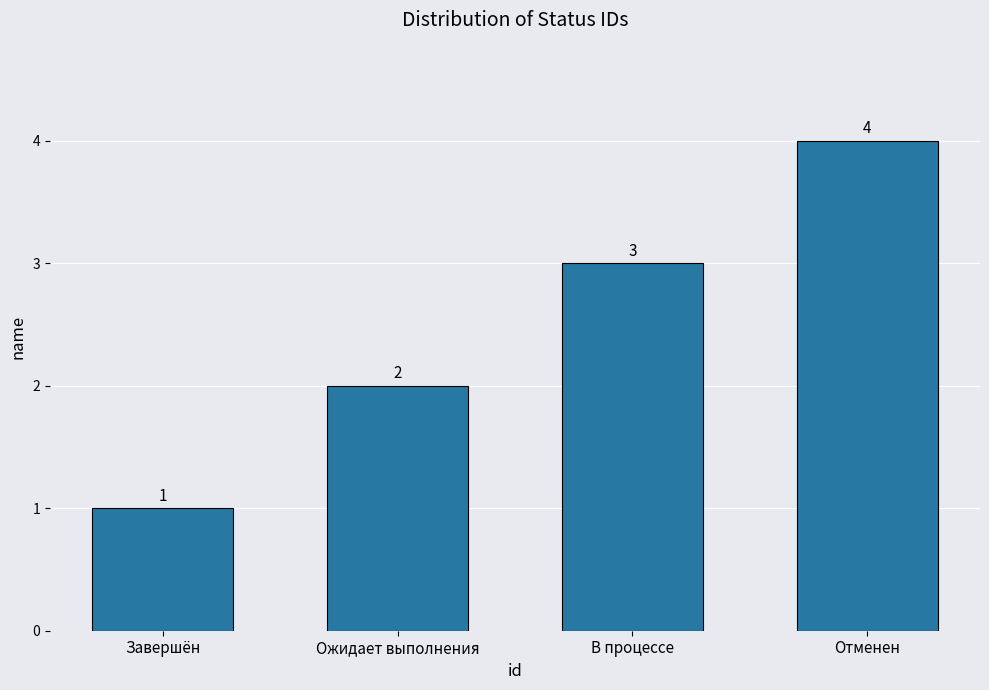

What is the smallest value displayed?

1